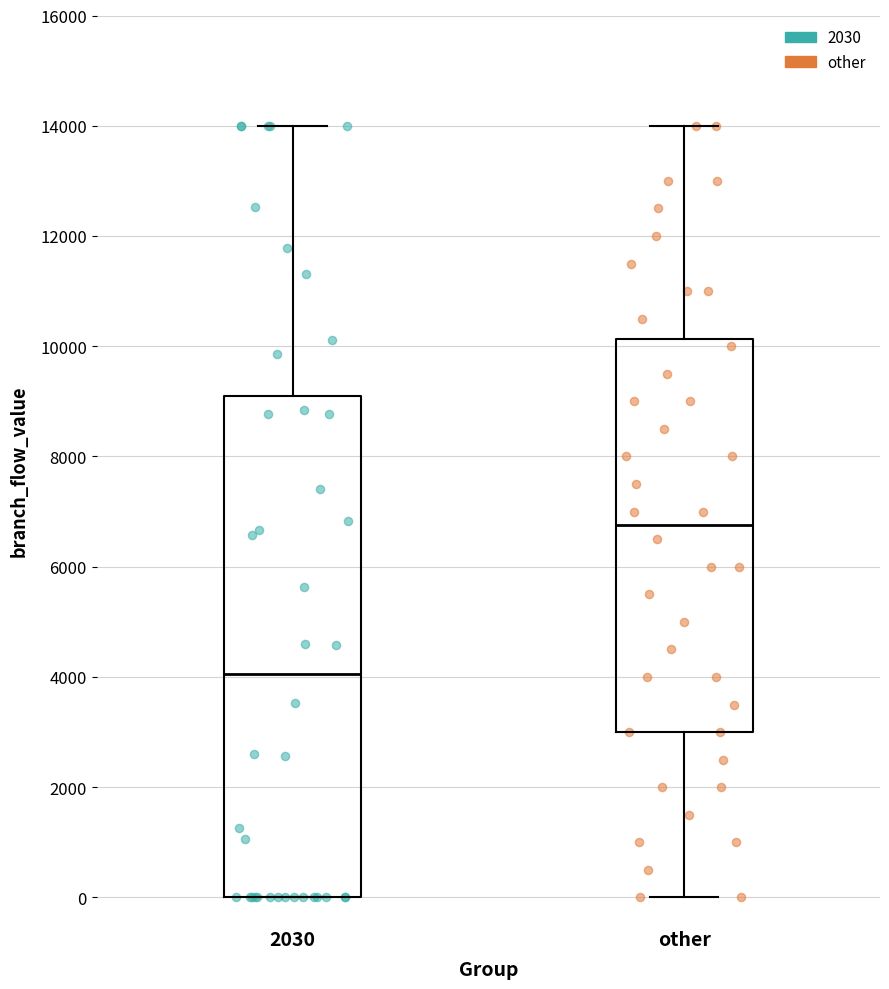

Which box is the tallest, from its lower edge to its upper edge?

2030